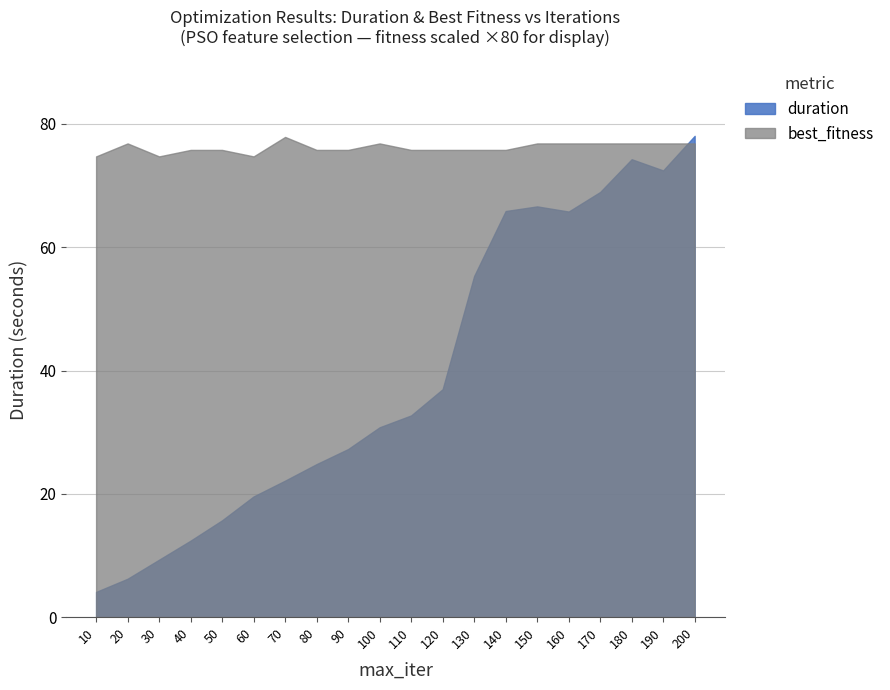

Which series has the widest spread of values?

duration